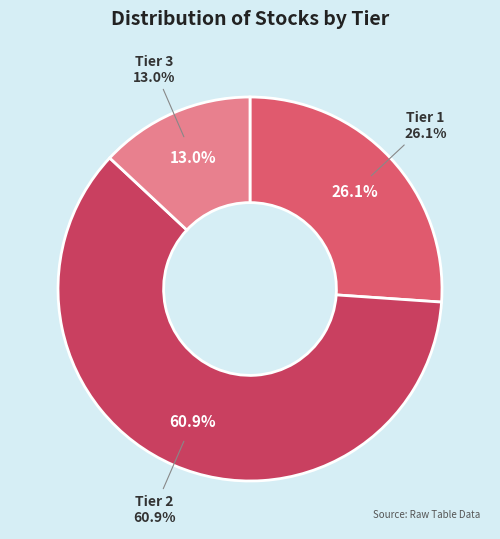

What is the smallest slice in the pie chart?

Tier 3